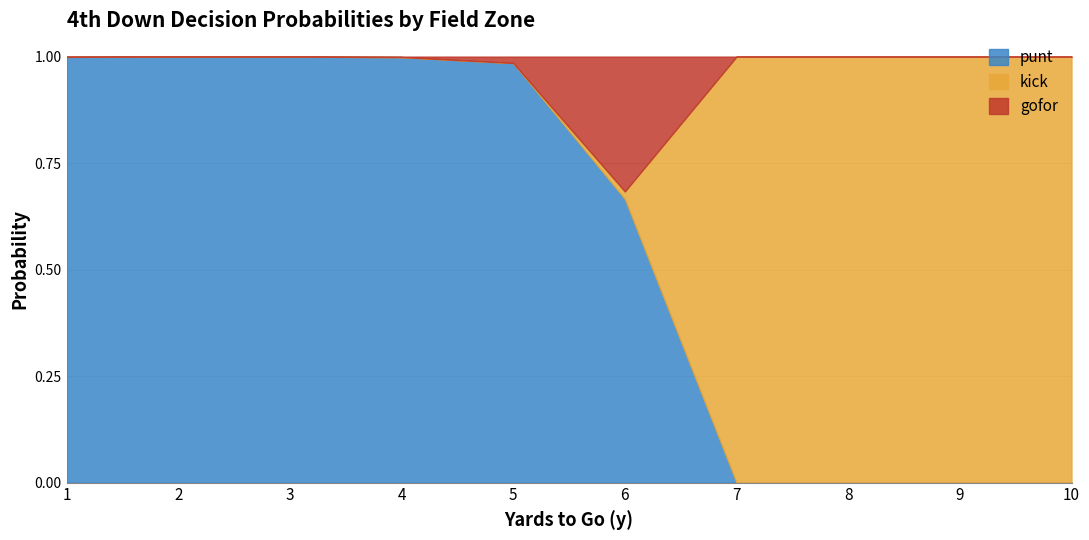

At 9, list the series in order from smallest to largest.

punt, gofor, kick